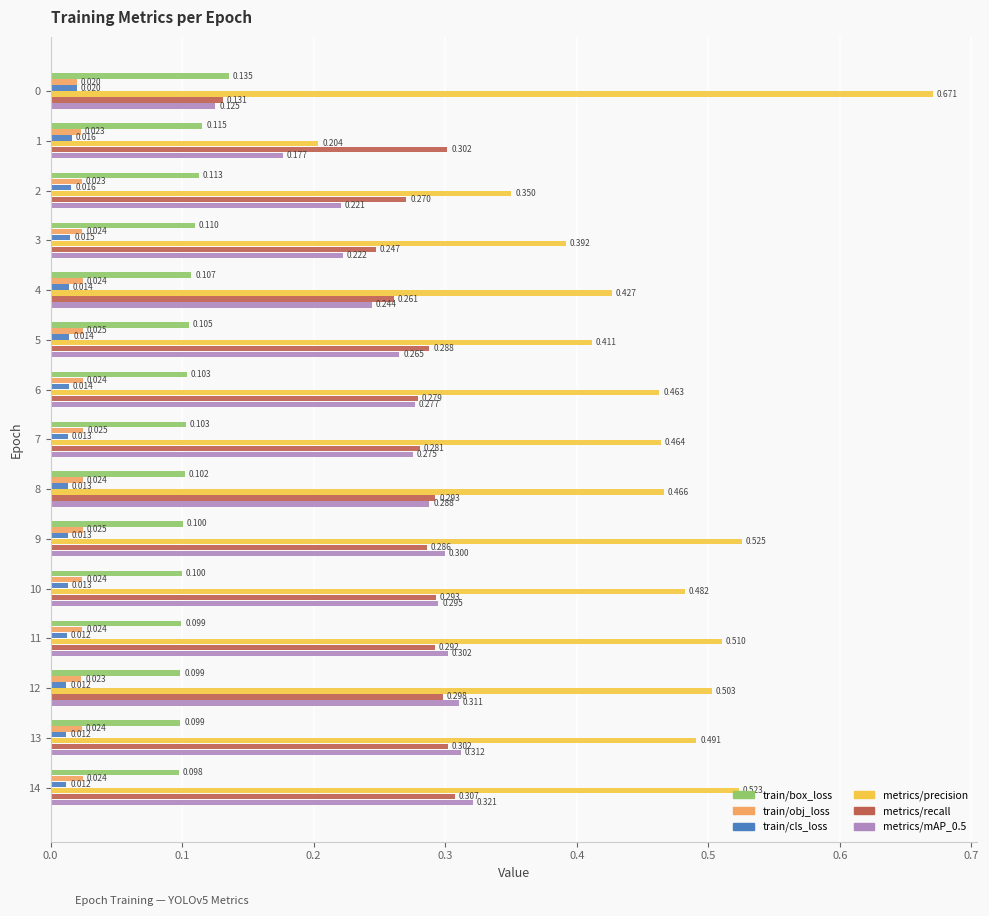

List the series in order of their peak value, highest first.

metrics/precision, metrics/mAP_0.5, metrics/recall, train/box_loss, train/obj_loss, train/cls_loss